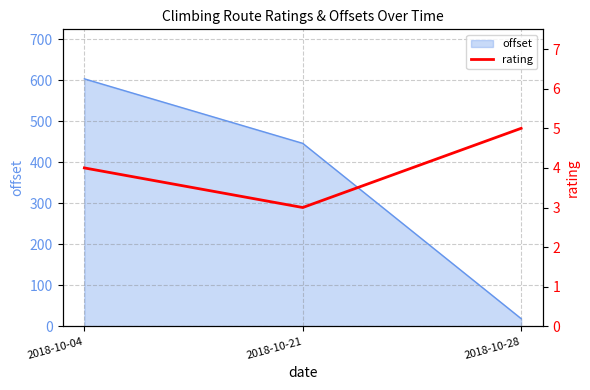

True or false: offset has a value of 445.8 at 2018-10-21.

True